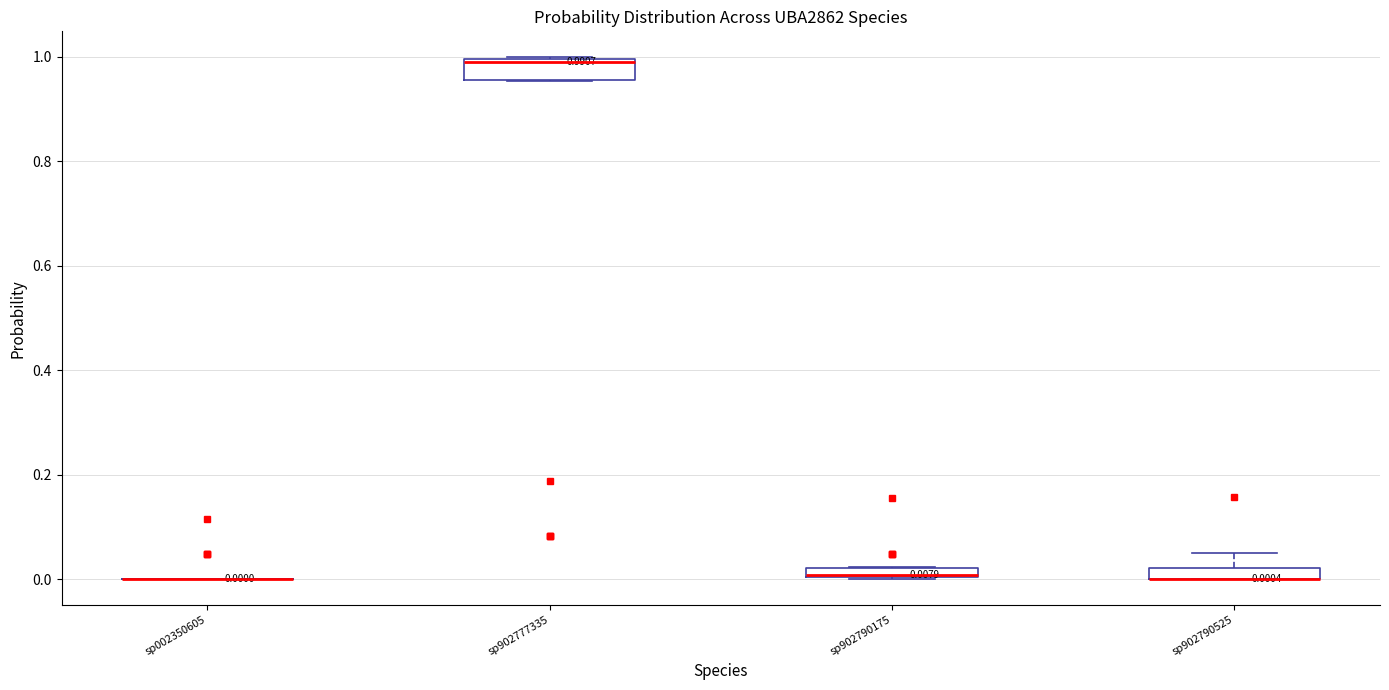

Which box is the tallest, from its lower edge to its upper edge?

sp902777335